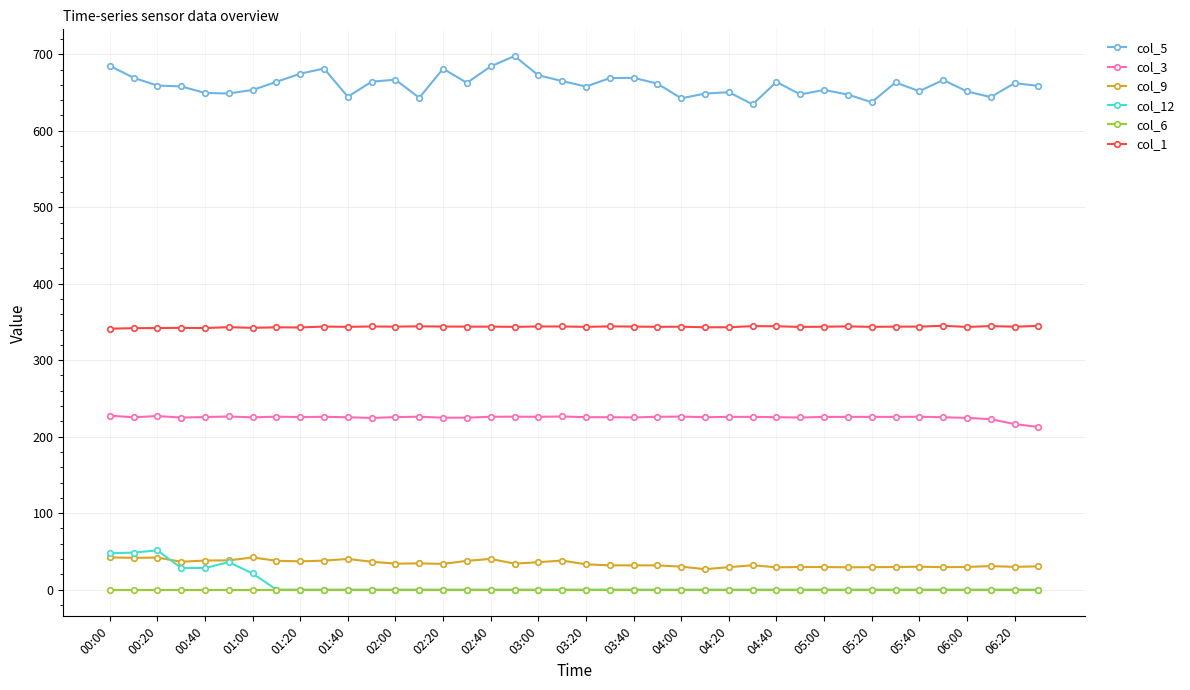

True or false: col_9 has more than 2 interior local peaks.

True